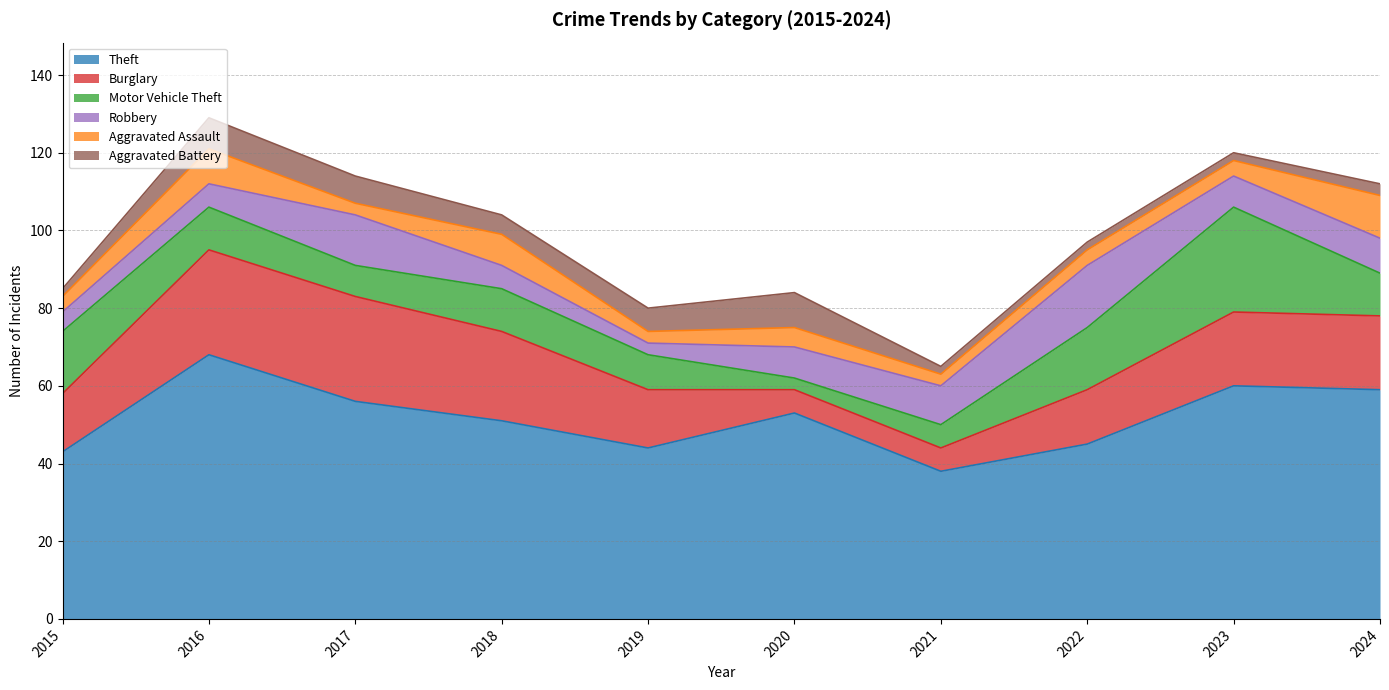

Which series changed the most between 2022 and 2023?

Theft